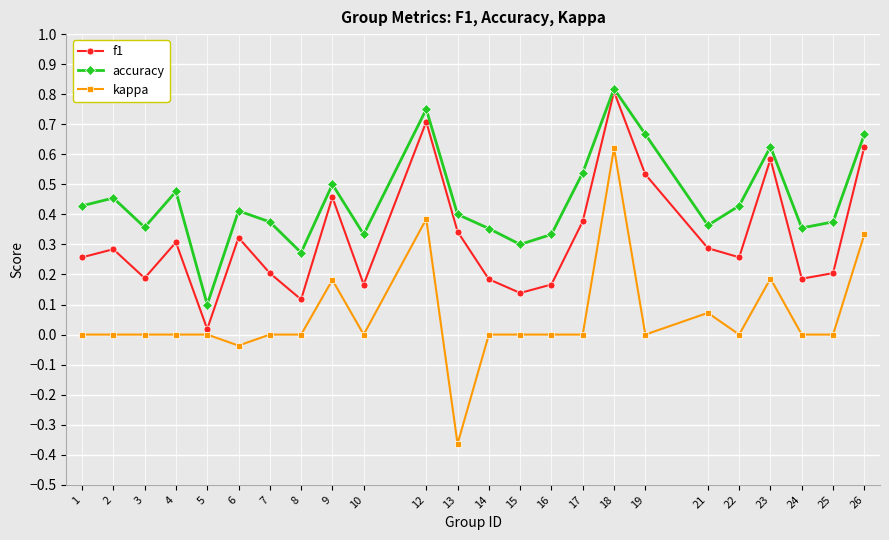

At which category does accuracy reach its first local peak?

2